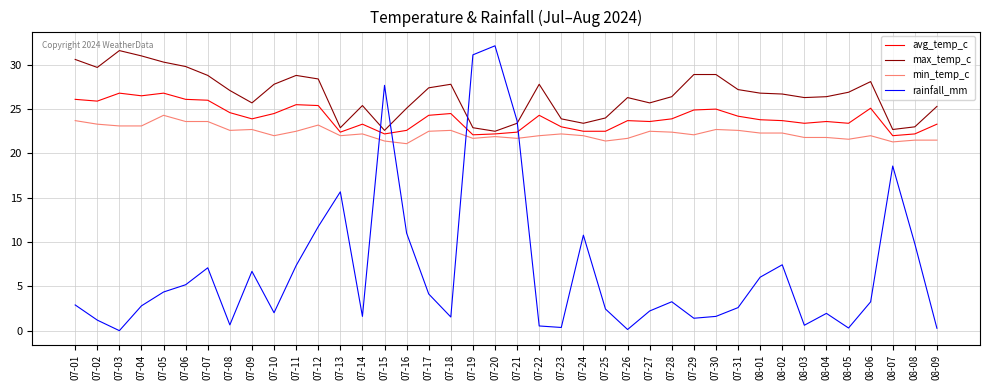

What position from the right is 08-04?

6